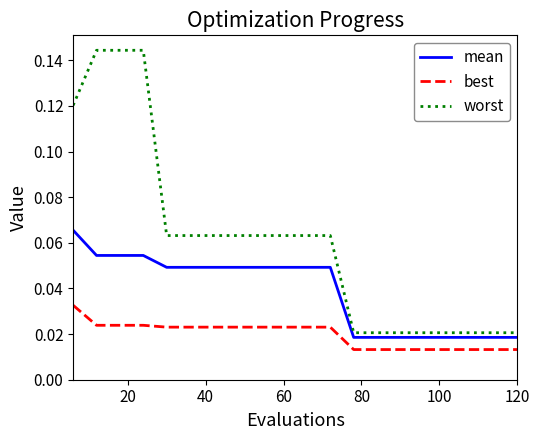

True or false: best and worst cross at least once.

False